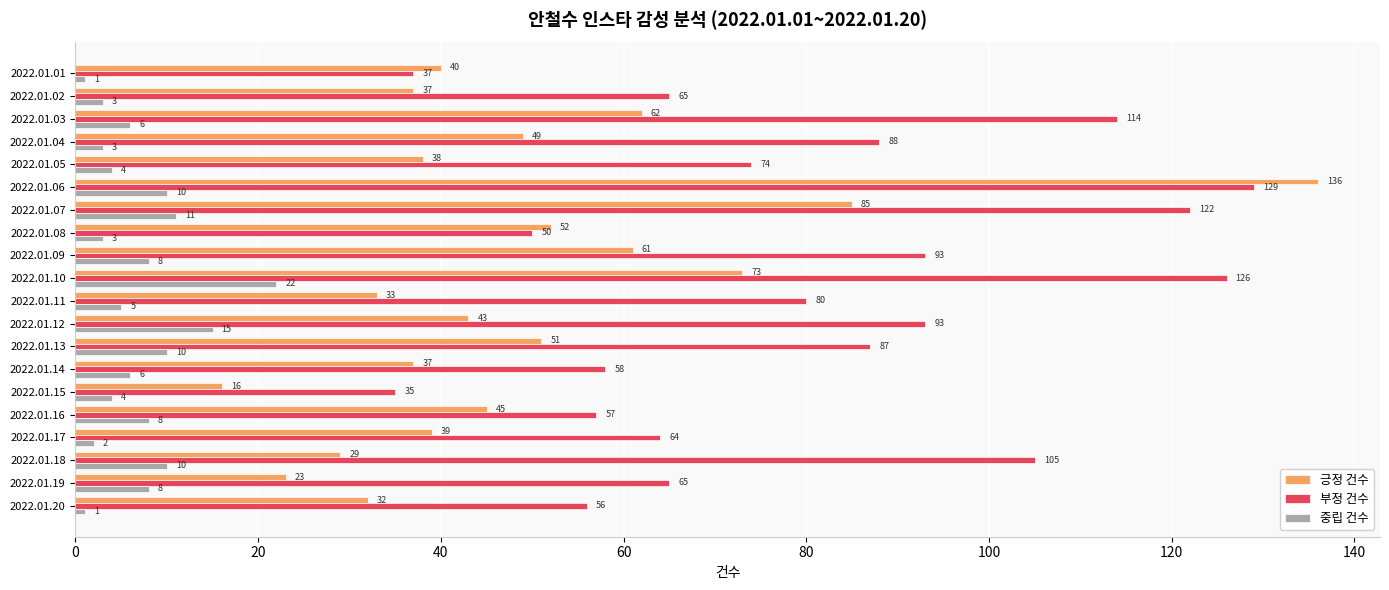

Which category has the highest value across all series?

2022.01.06